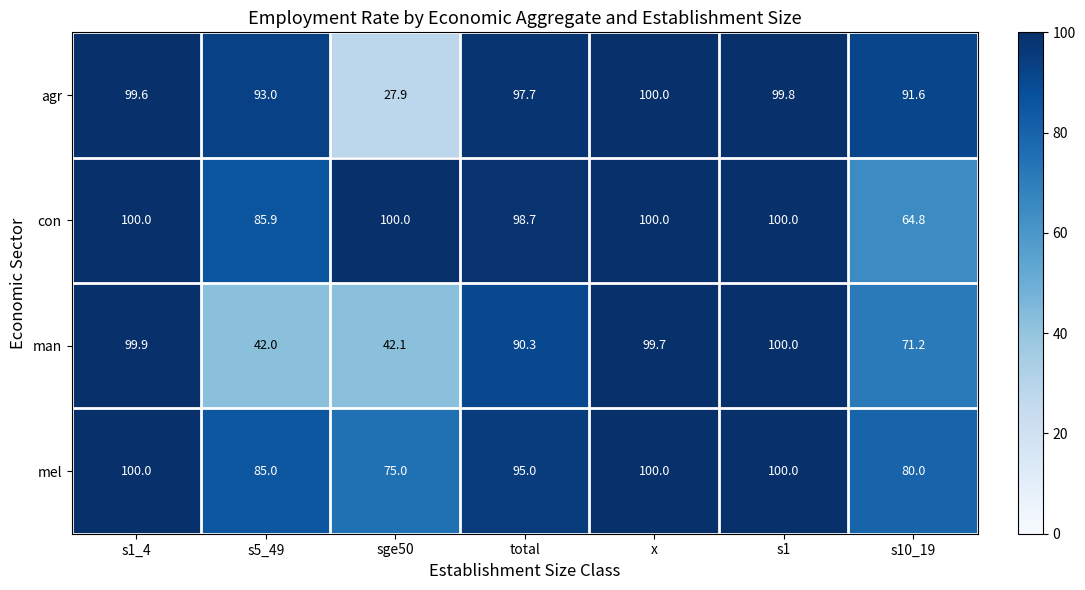

Rank the series at total from lowest to highest value.

man, mel, agr, con